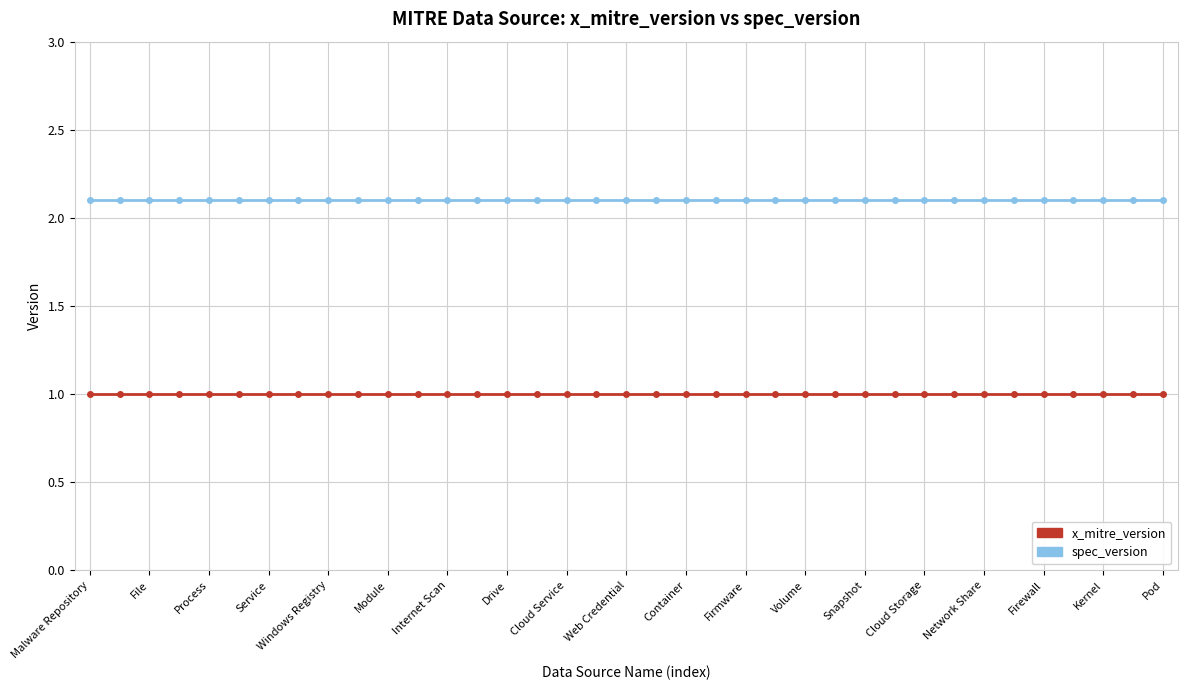

List the series in order of their peak value, highest first.

spec_version, x_mitre_version